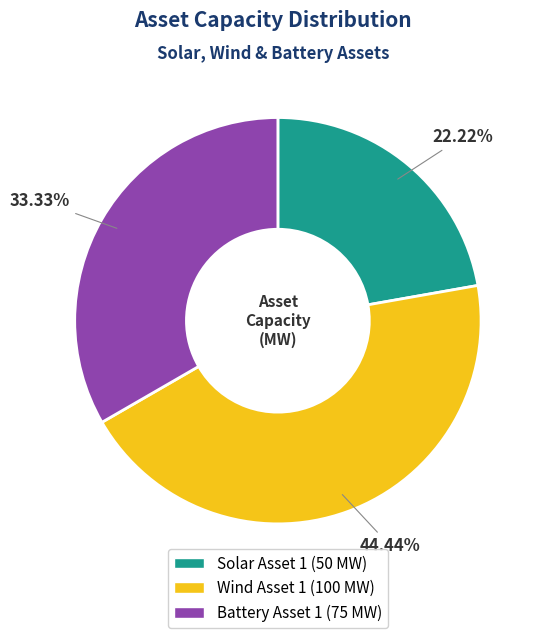

To the nearest percent, what portion does Wind Asset 1 represent?

44%